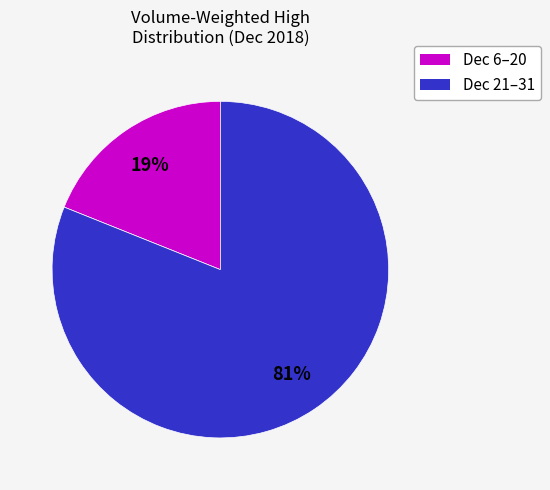

To the nearest percent, what is the average slice percentage?

50%